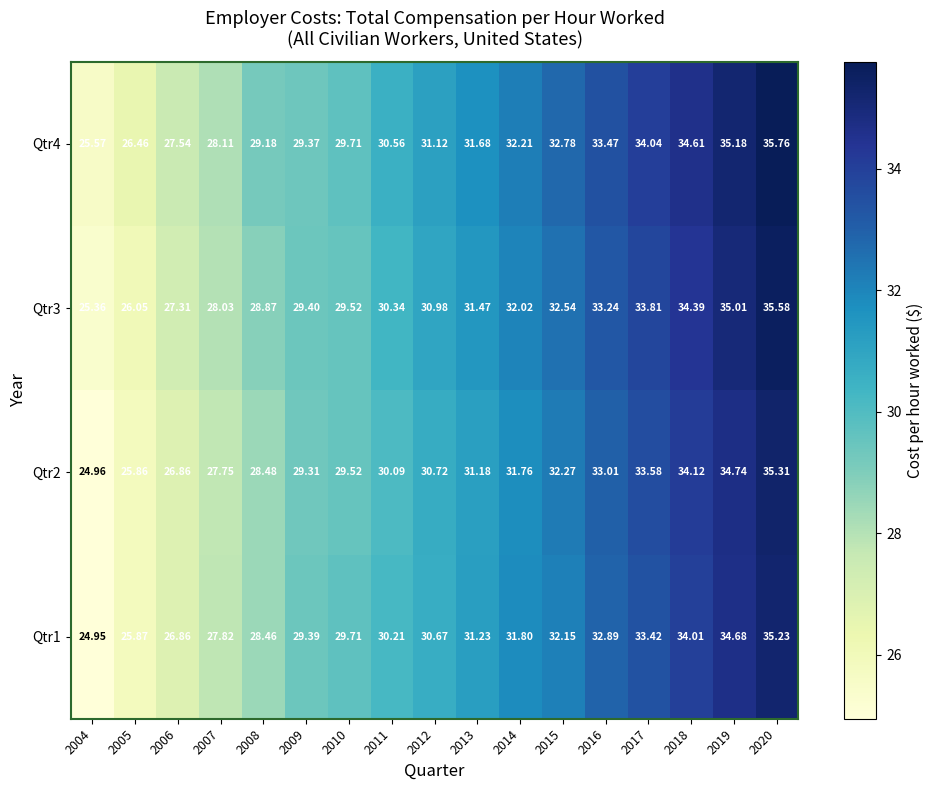

What is the spread (max minus min) of values at 2016?

0.6